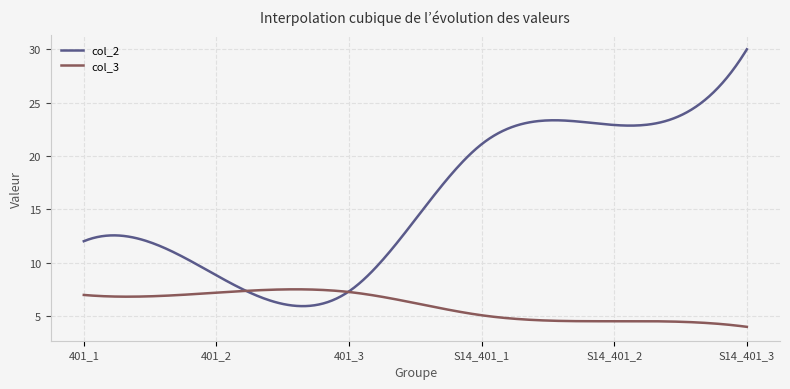

Which series has the largest total across all categories?

col_2